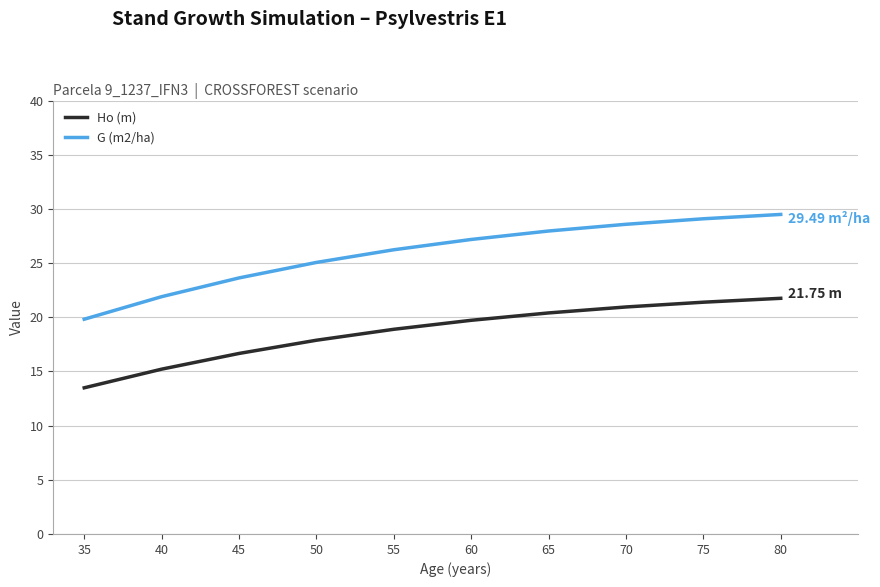

True or false: Ho (m) and G (m2/ha) intersect in this chart.

False